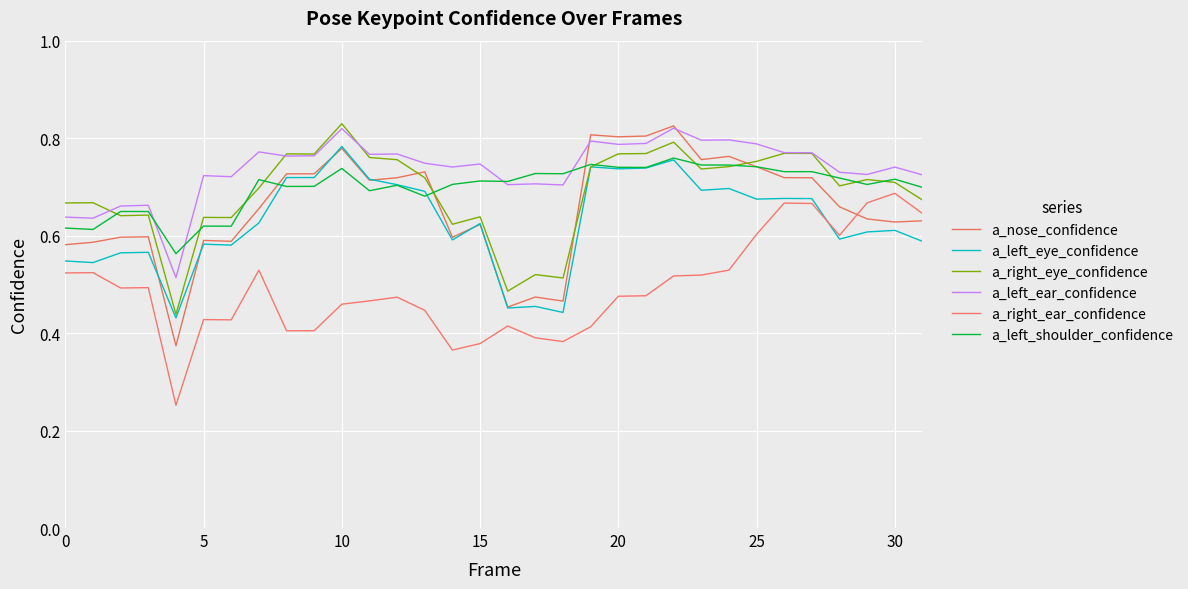

How many series are shown in this chart?

6